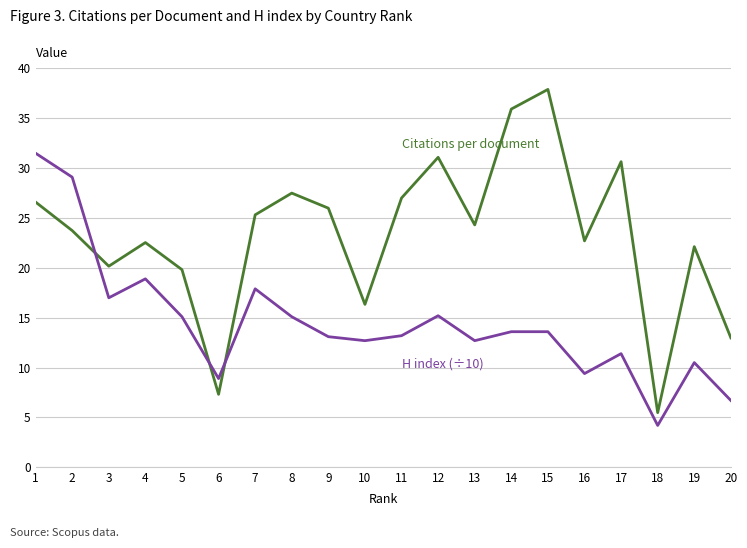

What is the spread (max minus min) of values at 7?

7.4